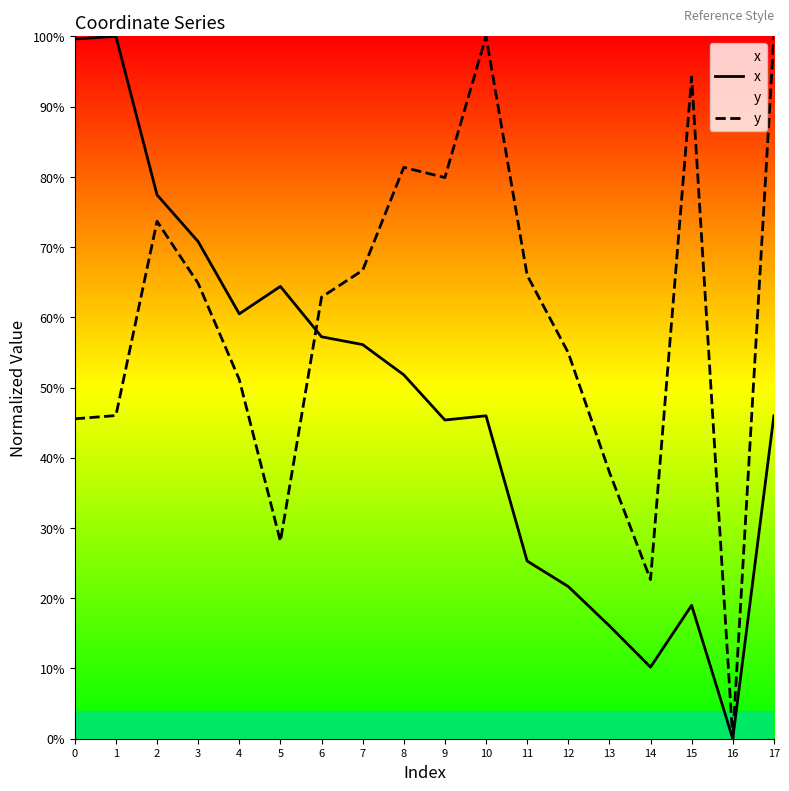

List the series in order of their overall mean, highest first.

y, x